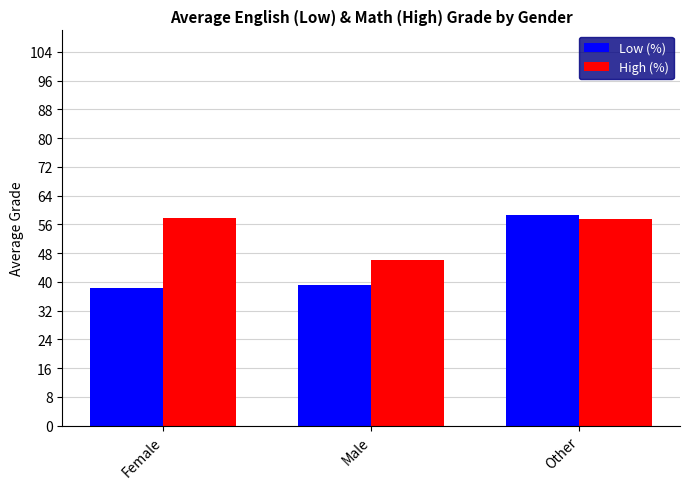

Which series has the largest total across all categories?

High (%)